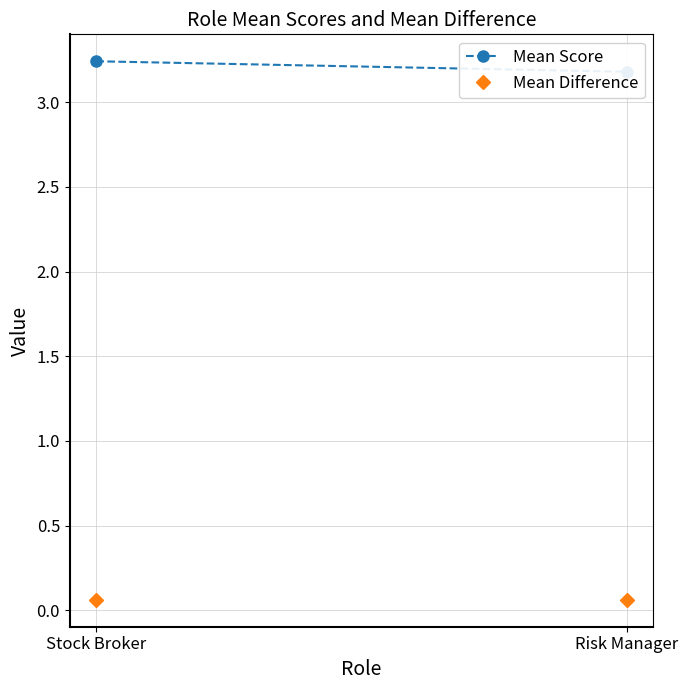

What is the label of the 1st point from the left?

Stock Broker